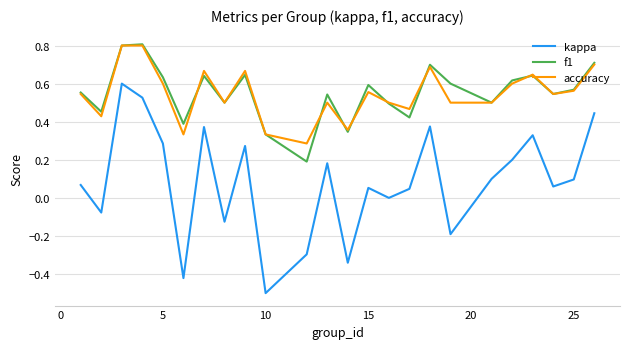

Which series has the largest range (max minus min)?

kappa